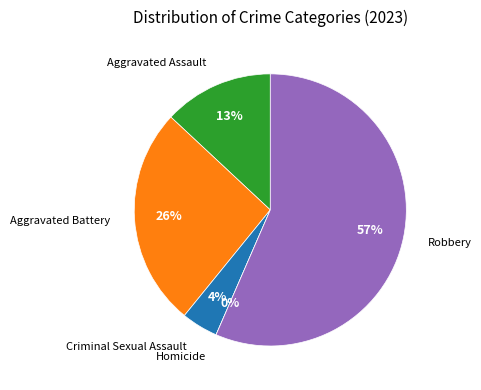

How many segments does this pie chart have?

5